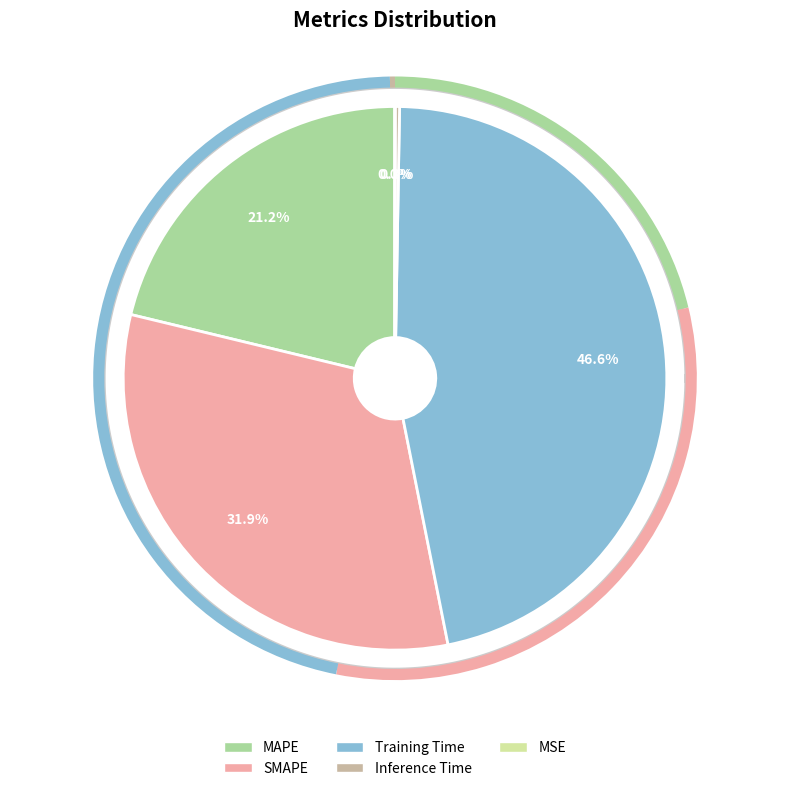

To the nearest percent, what is the average slice percentage?

20%